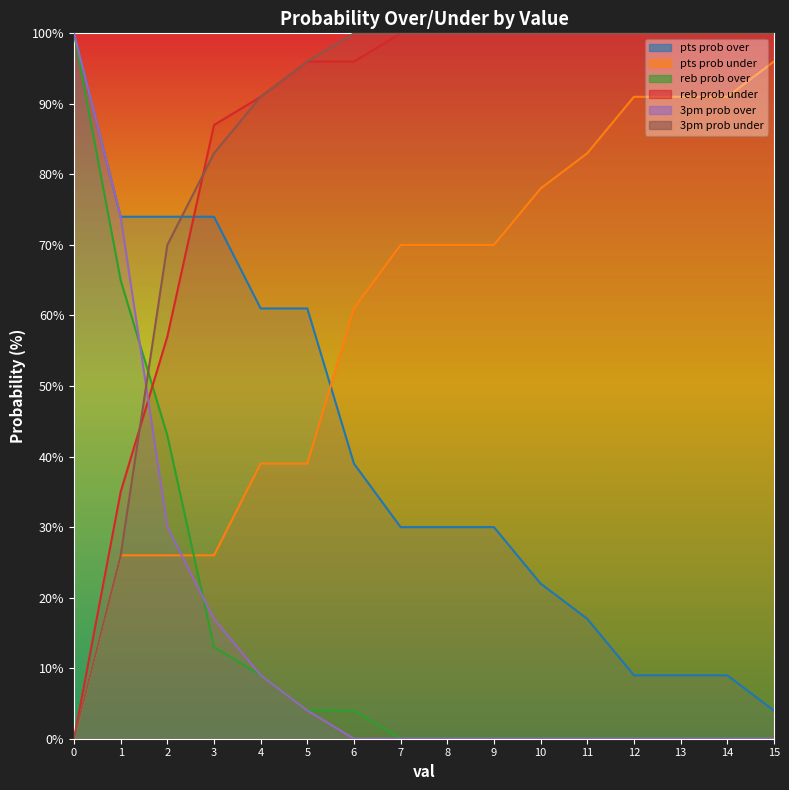

True or false: pts prob under and reb prob under intersect in this chart.

False